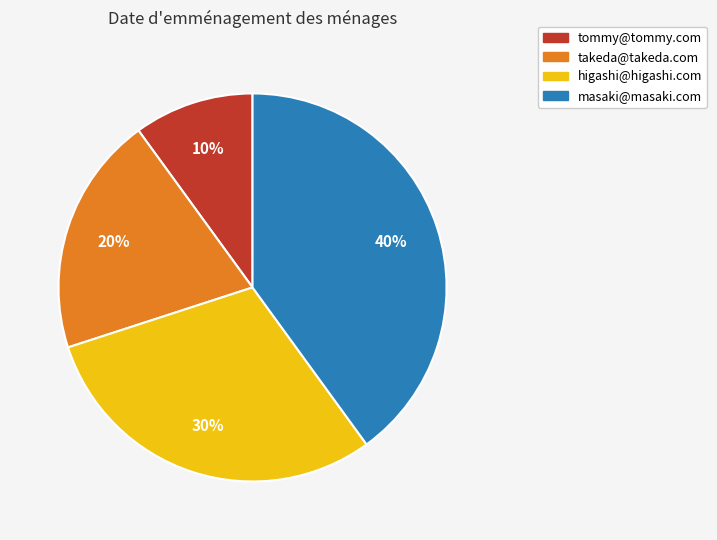

How many segments does this pie chart have?

4